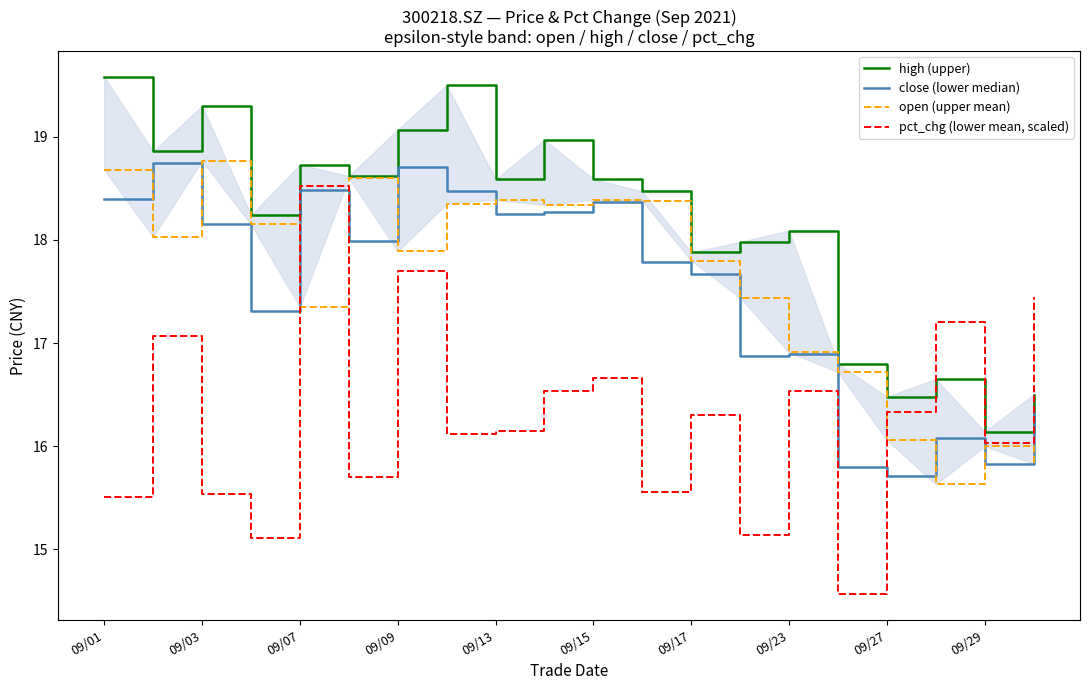

What is the highest value of the open (upper mean) series?

18.8